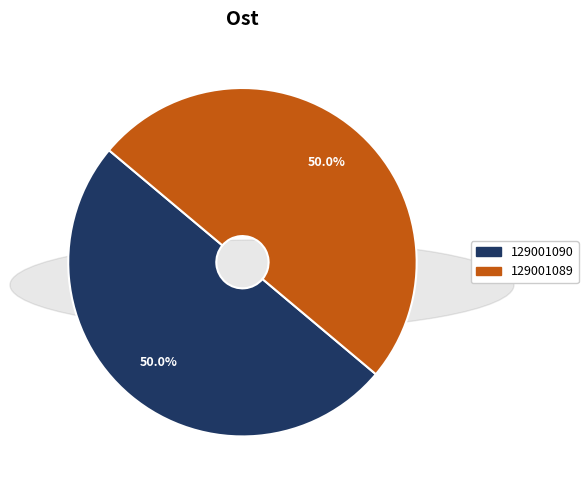

True or false: 129001090 accounts for 50% of the total.

True